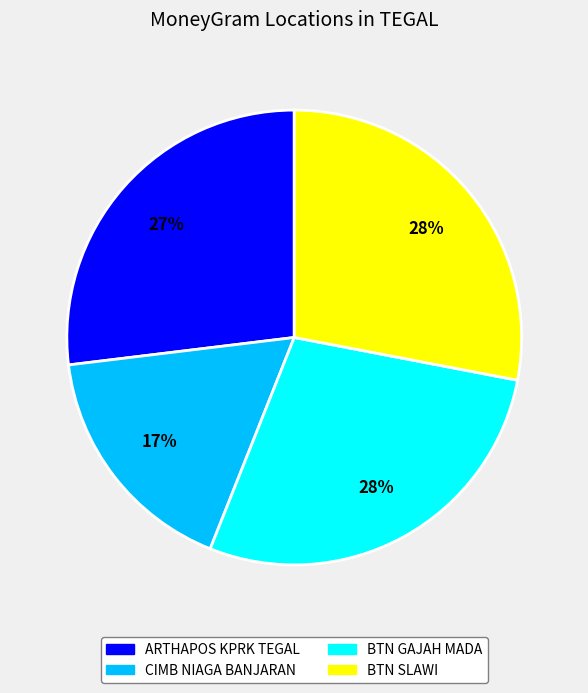

To the nearest percent, what is the difference between the largest and smallest slice percentages?

11%